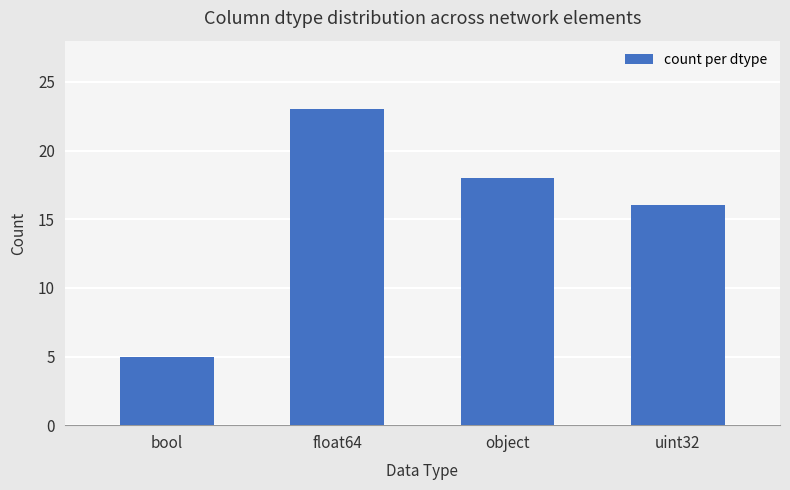

What is the difference between the second highest and minimum values?

13